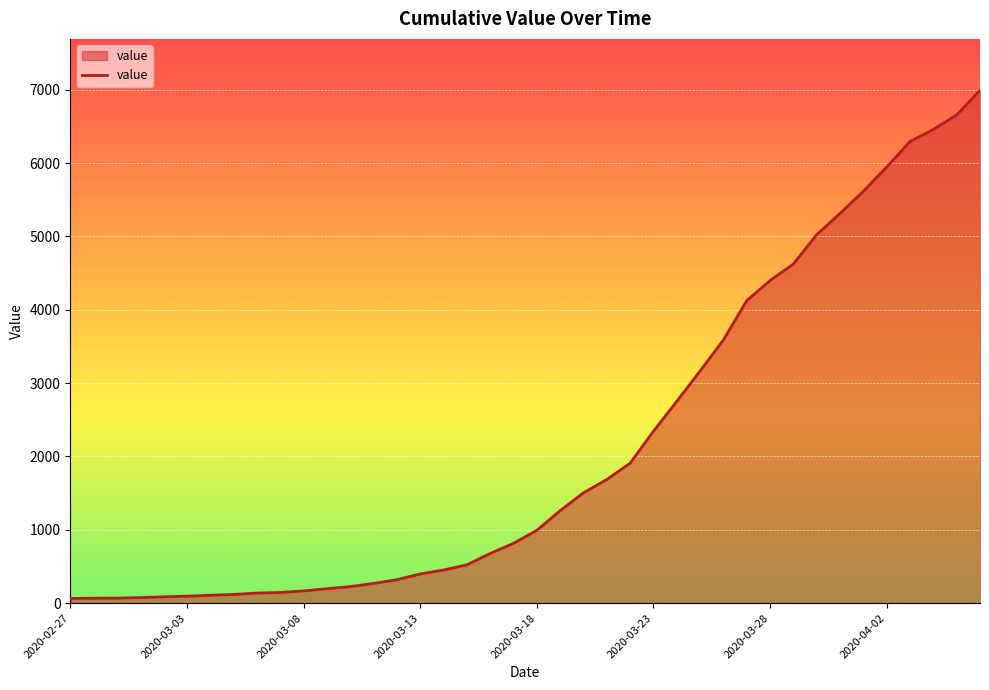

What is the maximum value shown in the chart?

6995